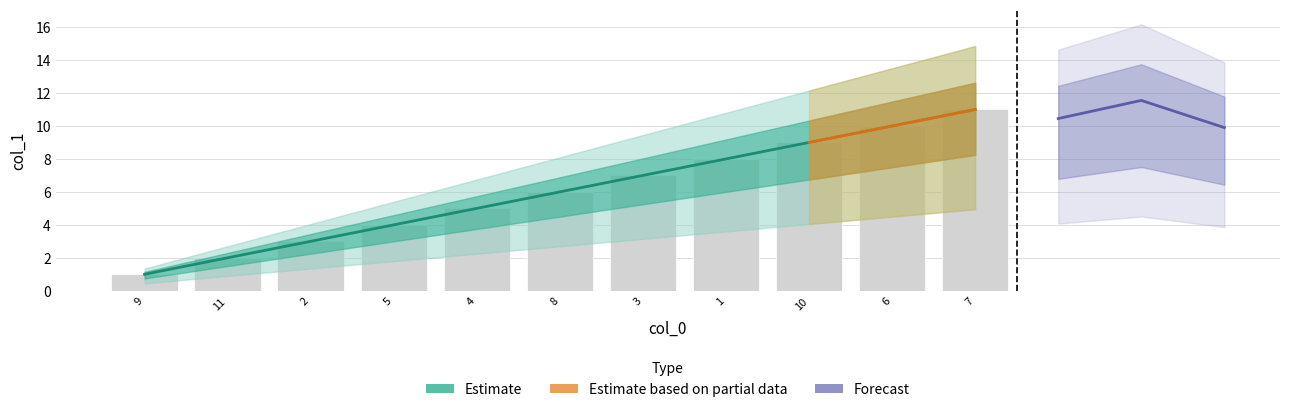

Which category has the highest value across all series?

7